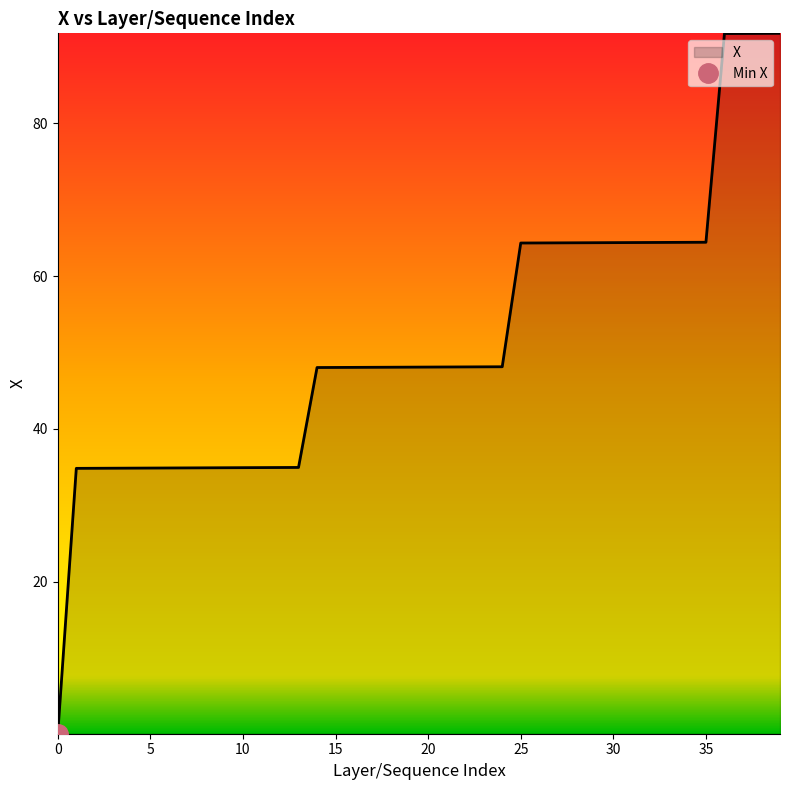

What is the maximum value shown in the chart?

91.8